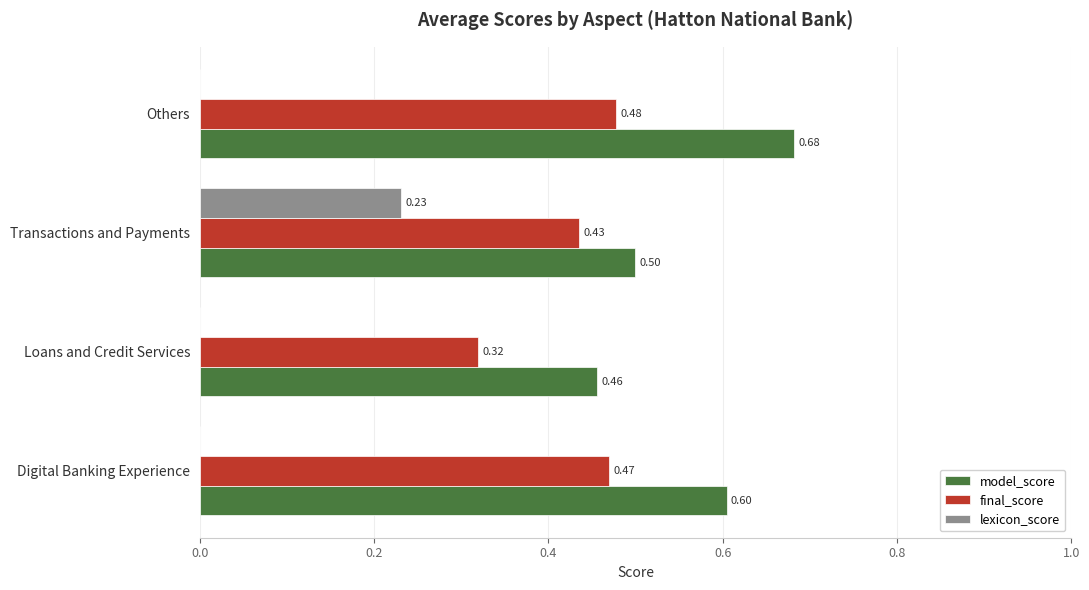

Is the value of final_score at Loans and Credit Services greater than the value of lexicon_score at Others?

Yes